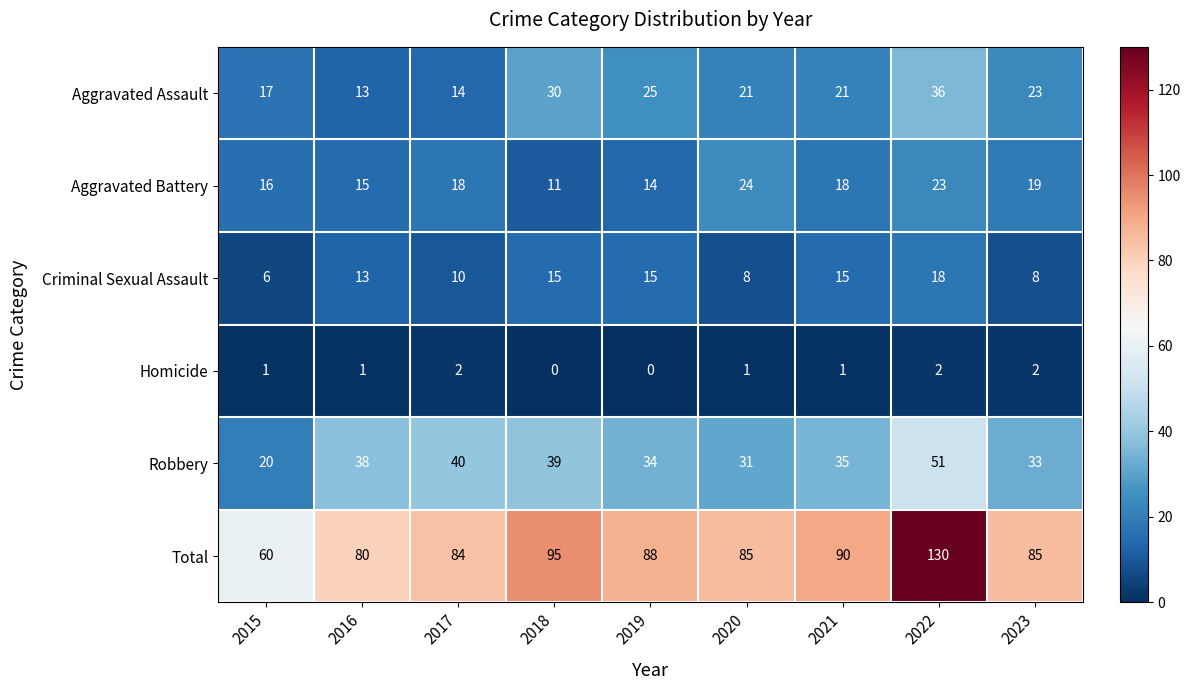

True or false: Criminal Sexual Assault has a value of 15 at 2021.

True